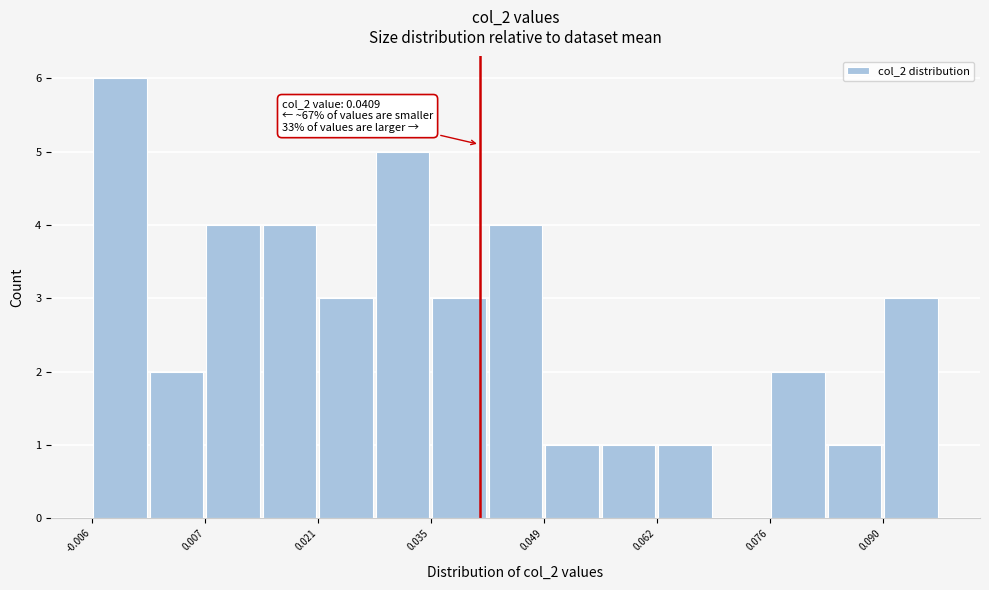

Around what value on the x-axis is the tallest bar? Give the approximate position of its centre, as read against the axis.

-0.002